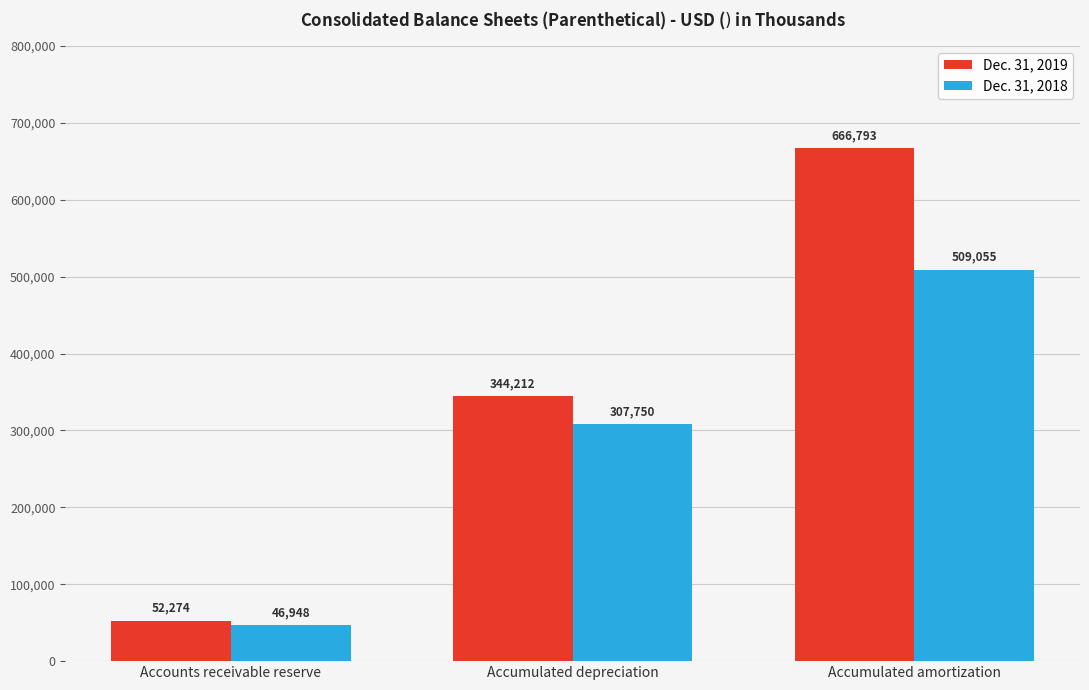

Reading left to right, what are all the values shown in this chart?

Dec. 31, 2019: Accounts receivable reserve=52274	Accumulated depreciation=344212	Accumulated amortization=666793
Dec. 31, 2018: Accounts receivable reserve=46948	Accumulated depreciation=307750	Accumulated amortization=509055